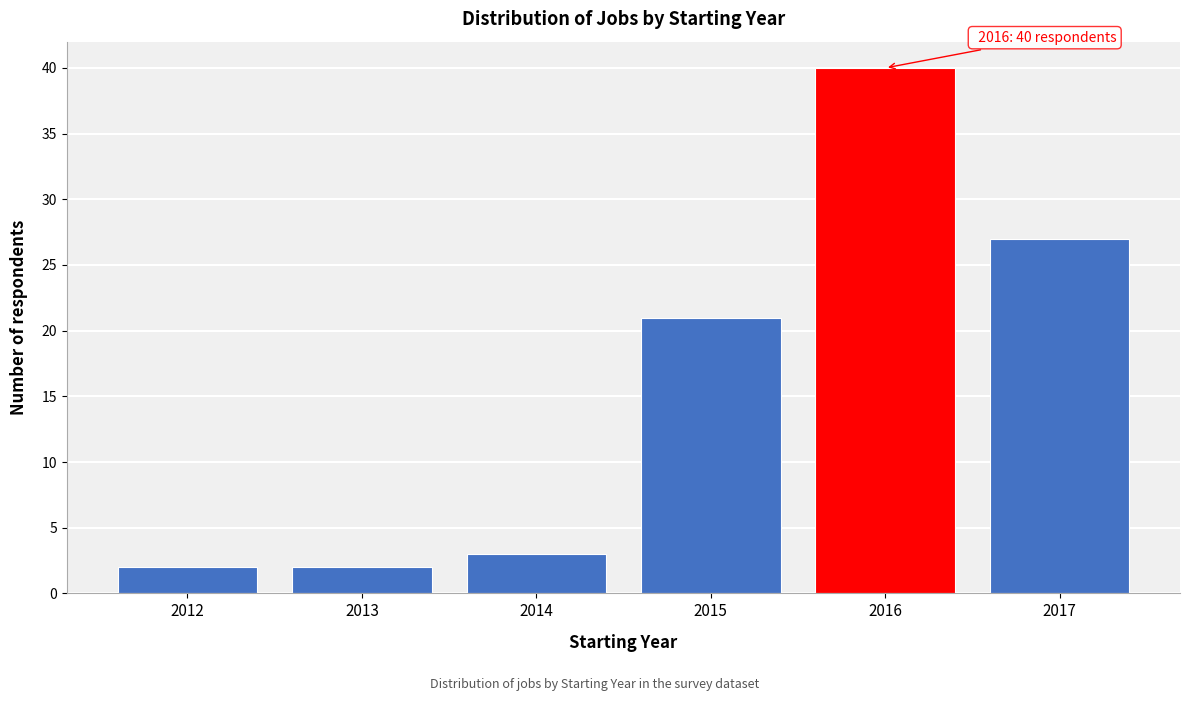

Reading left to right, transcribe all the data shown in this chart.

2012=2	2013=2	2014=3	2015=21	2016=40	2017=27